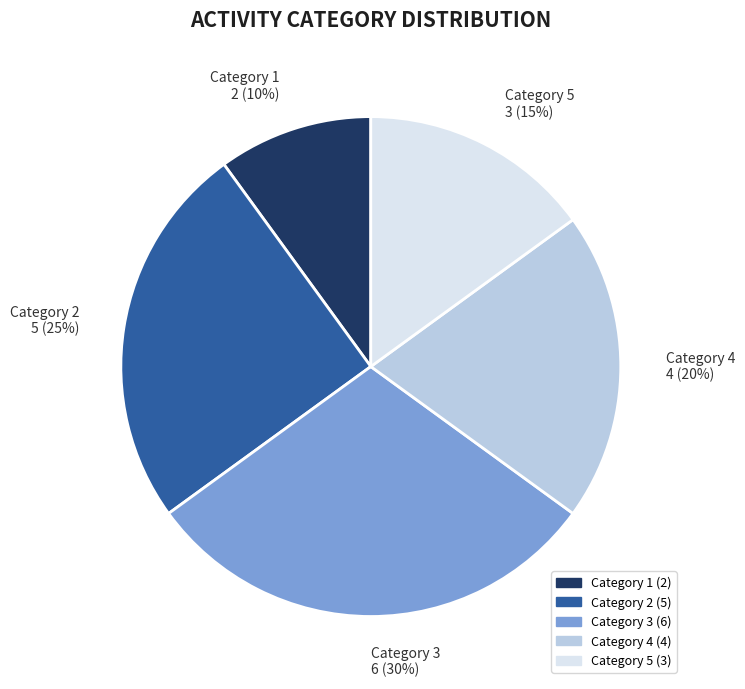

To the nearest percent, what portion does Category 2 represent?

25%